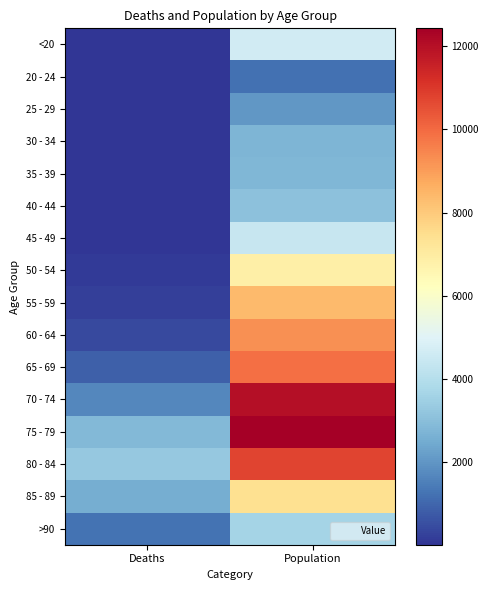

At how many categories does at least one series exceed 3168?

2